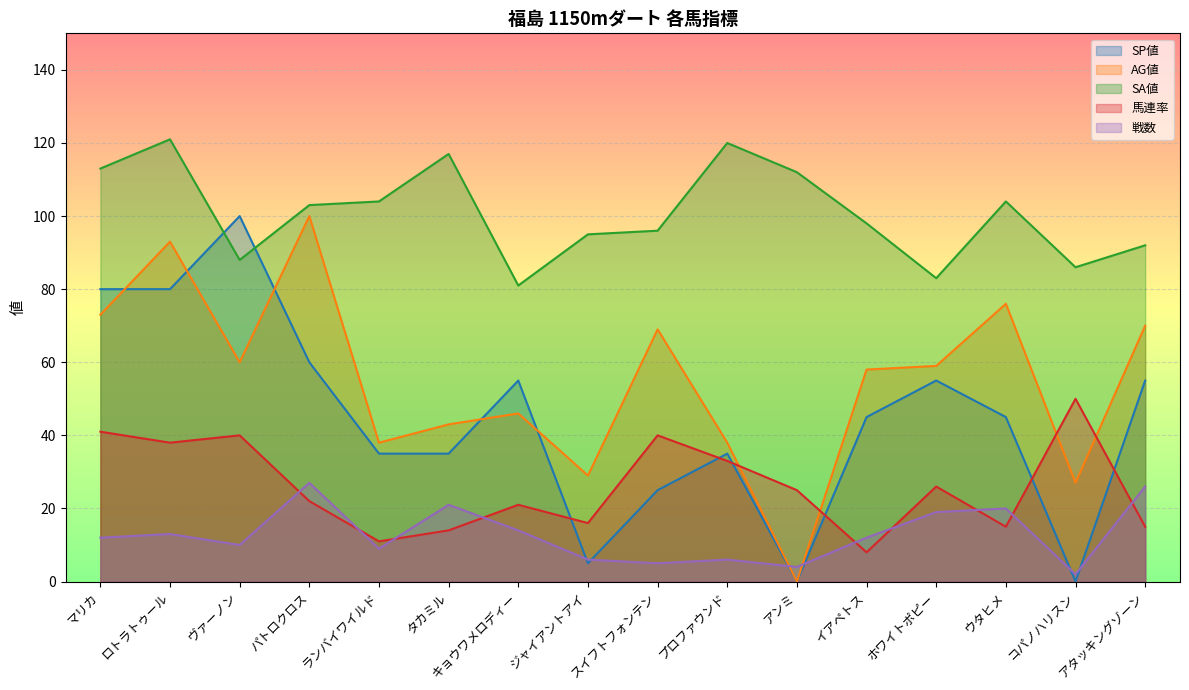

Which has a higher value, タカミル or パトロクロス?

パトロクロス